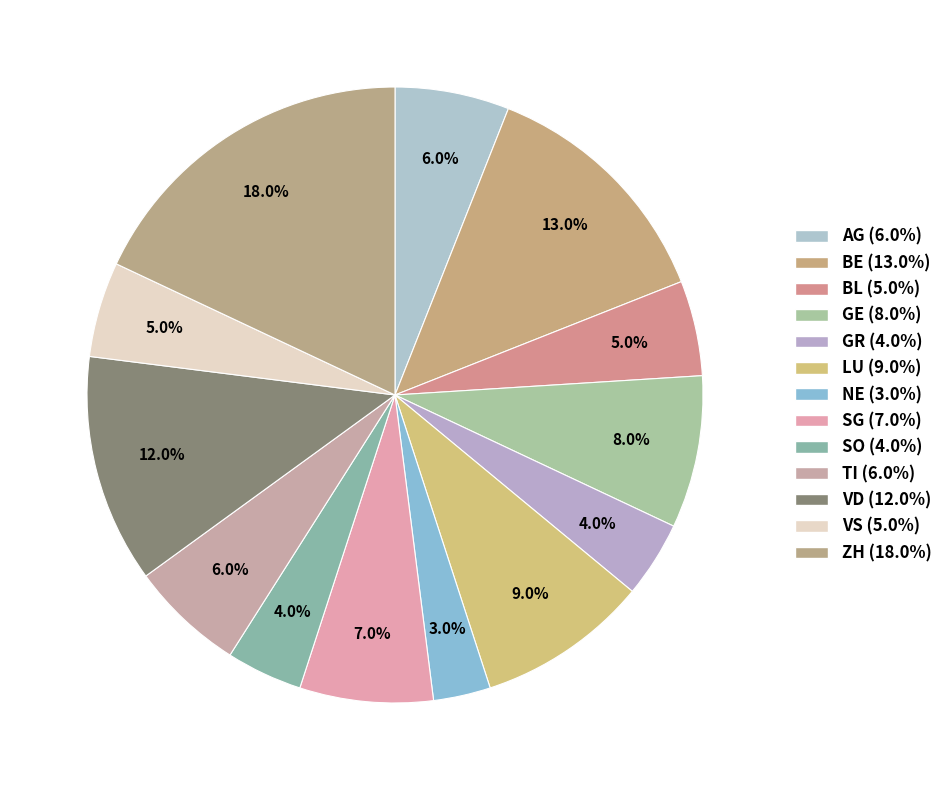

Is it true that BE is 13% of the pie?

True